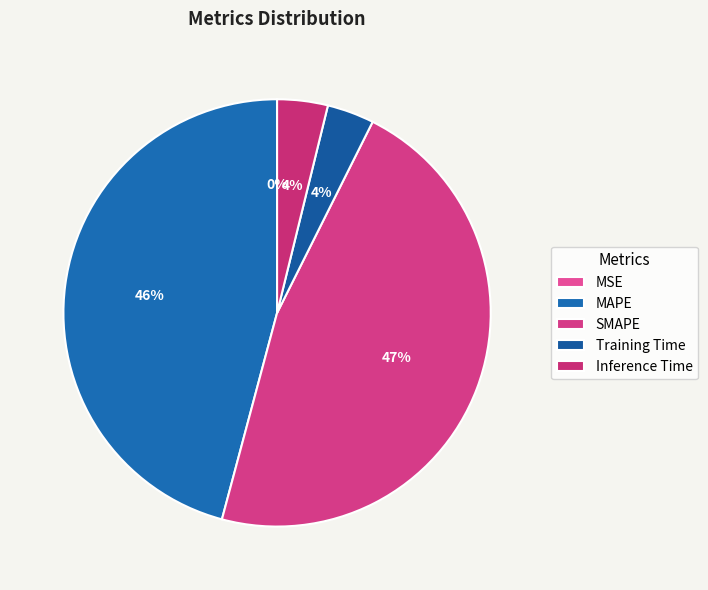

Rank the categories by value from highest to lowest.

SMAPE, MAPE, Inference Time, Training Time, MSE